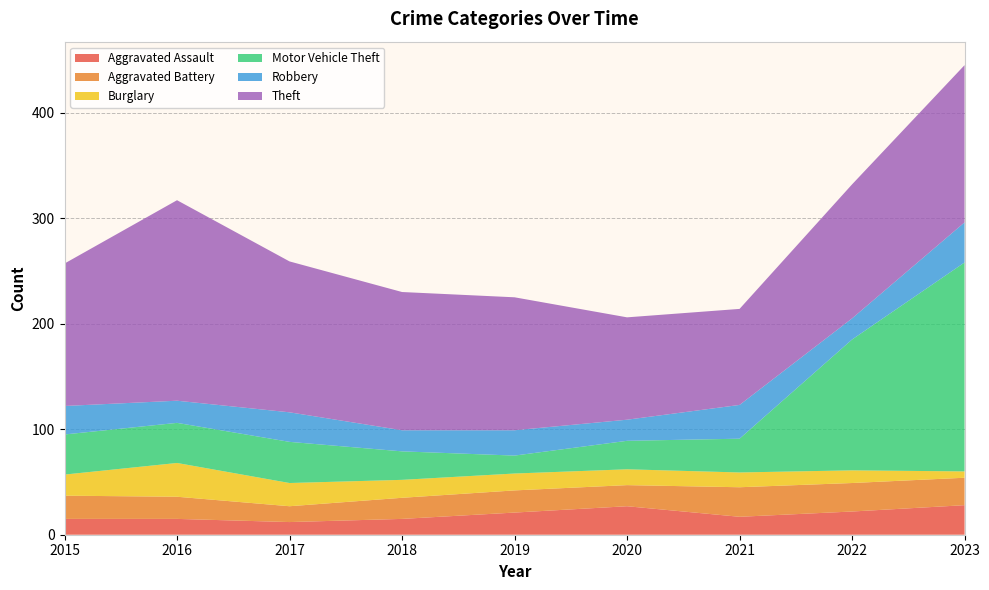

Reading left to right, list all the values displayed in this chart.

Aggravated Assault: 2015=15	2016=15	2017=12	2018=15	2019=21	2020=27	2021=17	2022=22	2023=28
Aggravated Battery: 2015=22	2016=21	2017=15	2018=20	2019=21	2020=20	2021=28	2022=27	2023=26
Burglary: 2015=20	2016=32	2017=22	2018=17	2019=16	2020=15	2021=14	2022=12	2023=6
Motor Vehicle Theft: 2015=38	2016=38	2017=39	2018=27	2019=17	2020=27	2021=32	2022=124	2023=198
Robbery: 2015=27	2016=21	2017=28	2018=20	2019=24	2020=20	2021=32	2022=20	2023=38
Theft: 2015=135	2016=190	2017=143	2018=131	2019=126	2020=97	2021=91	2022=127	2023=149